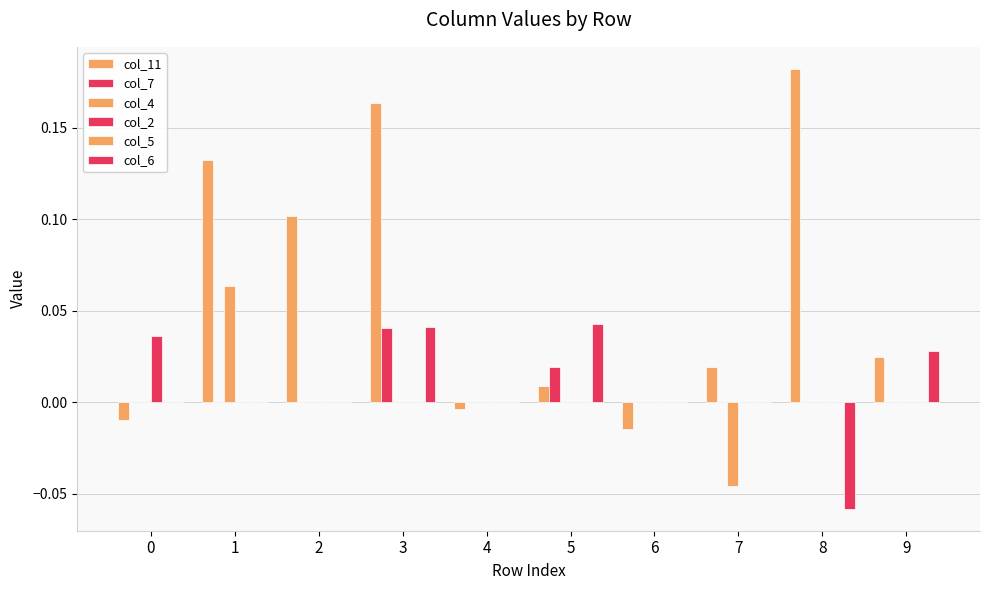

Are the bars grouped side by side (vs. stacked)?

Yes